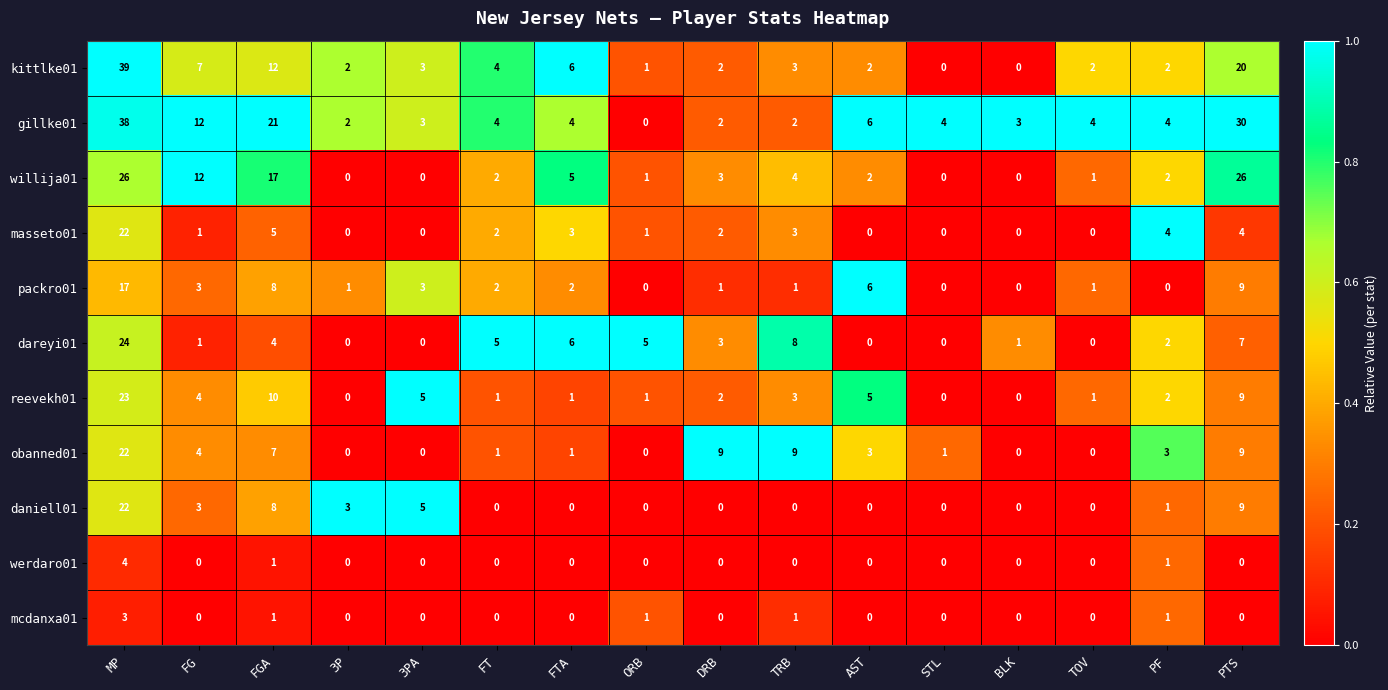

The mcdanxa01 series shows 0 at TRB. True or false?

False